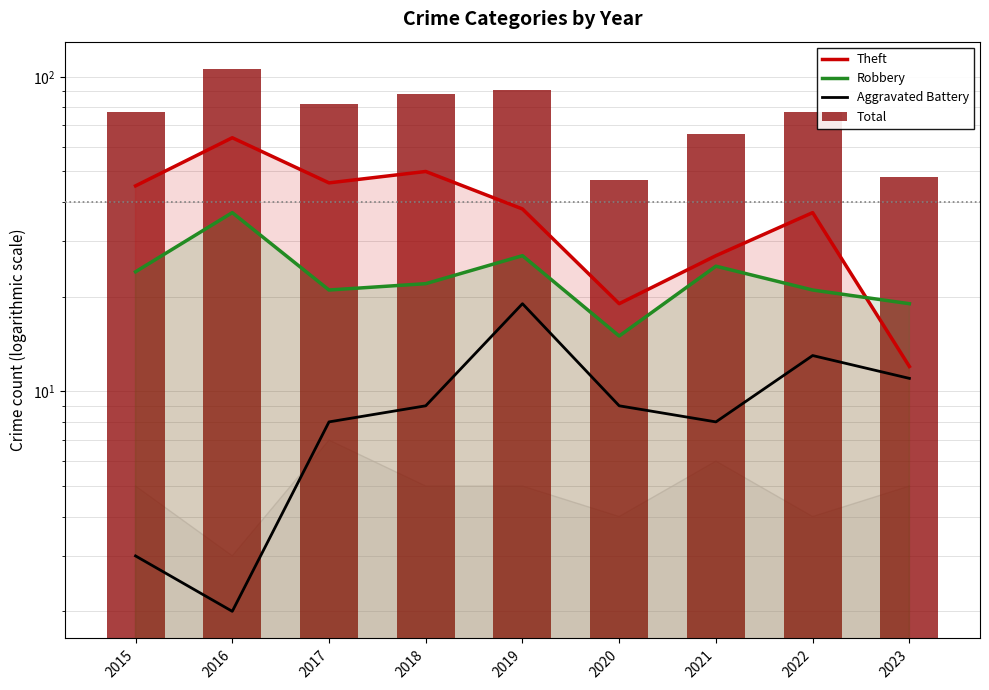

What is the value of the Aggravated Battery bar at the 9th from the left?

11